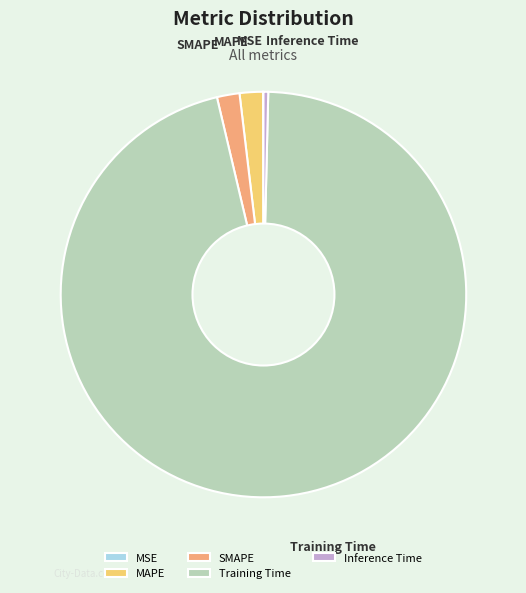

Which has a higher value, Inference Time or Training Time?

Training Time